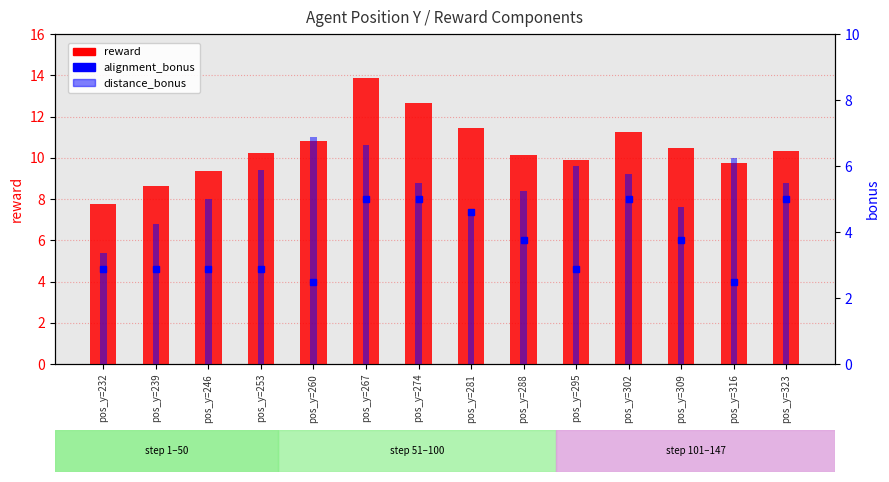

What is the total value across all series at pos_y=274?

23.2